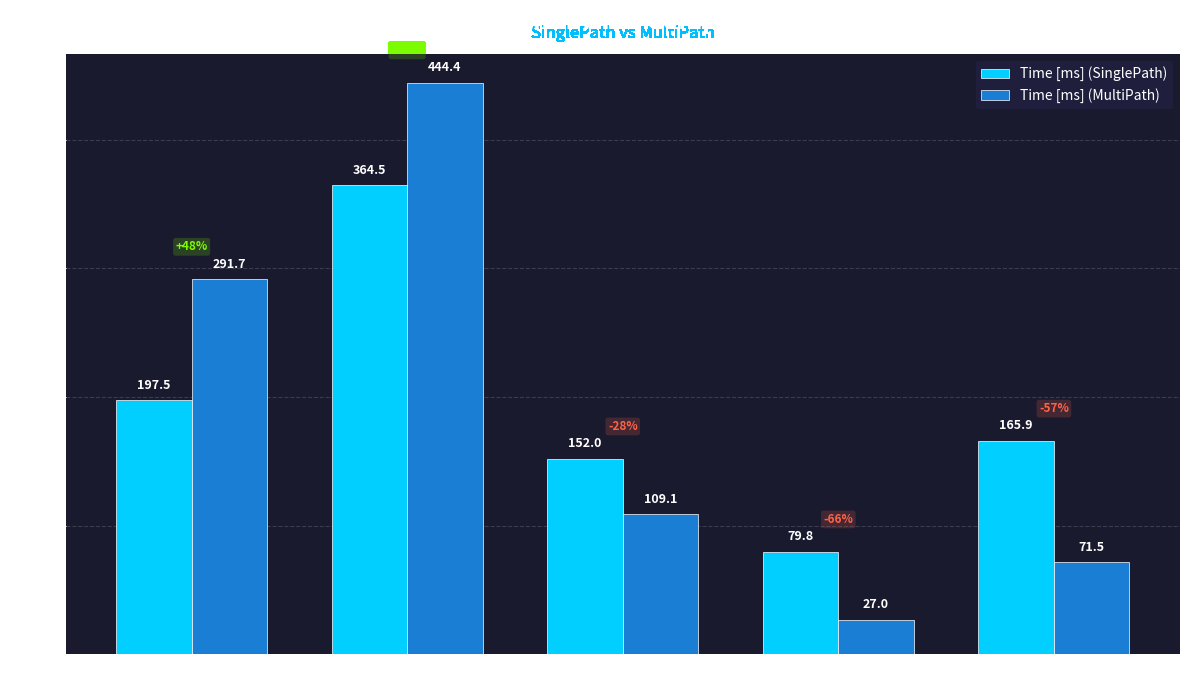

What are all the series names shown in the legend?

Time [ms] (SinglePath), Time [ms] (MultiPath)